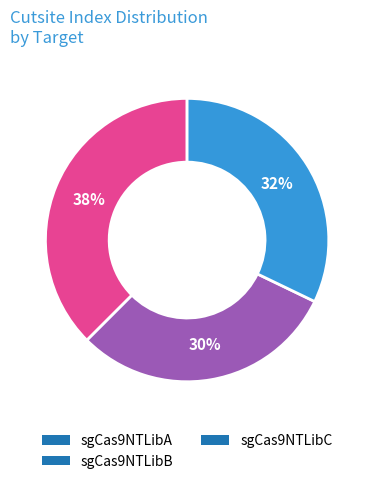

How many slices are in this pie chart?

3